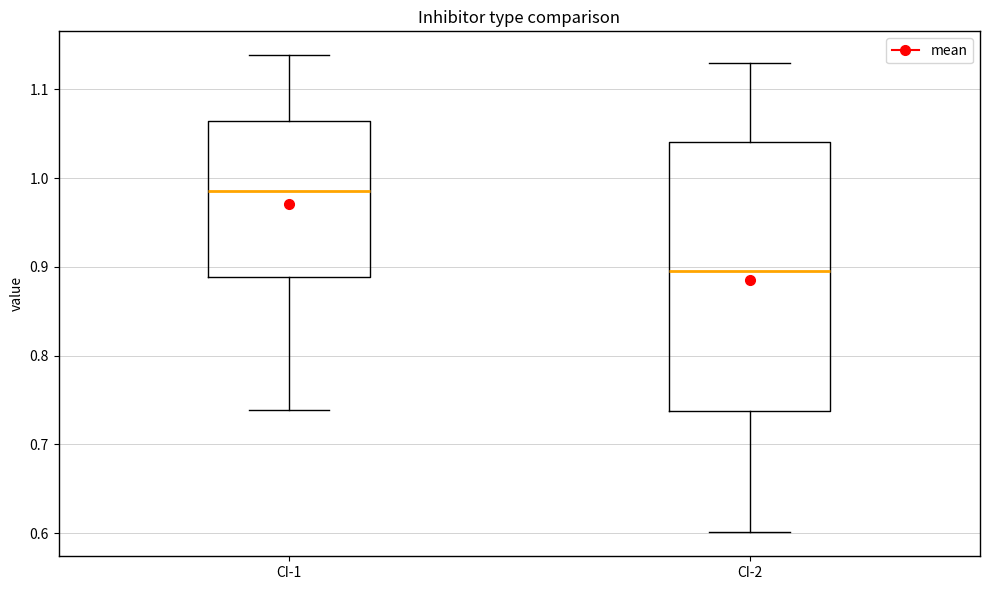

Comparing the boxes themselves (not the whiskers), which one is the tallest?

CI-2